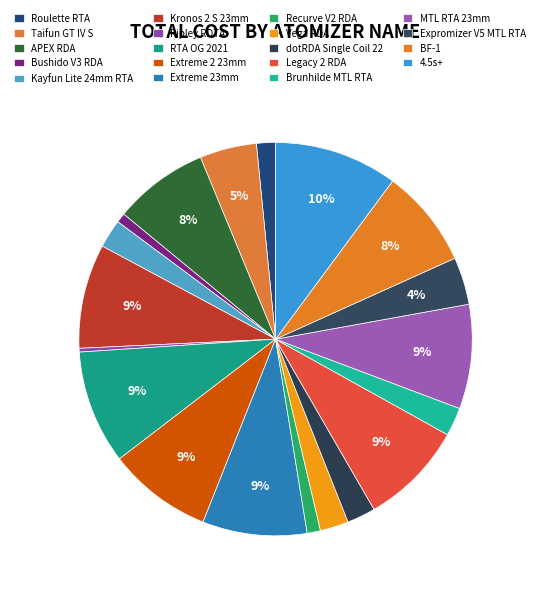

Which slice is the largest?

4.5s+